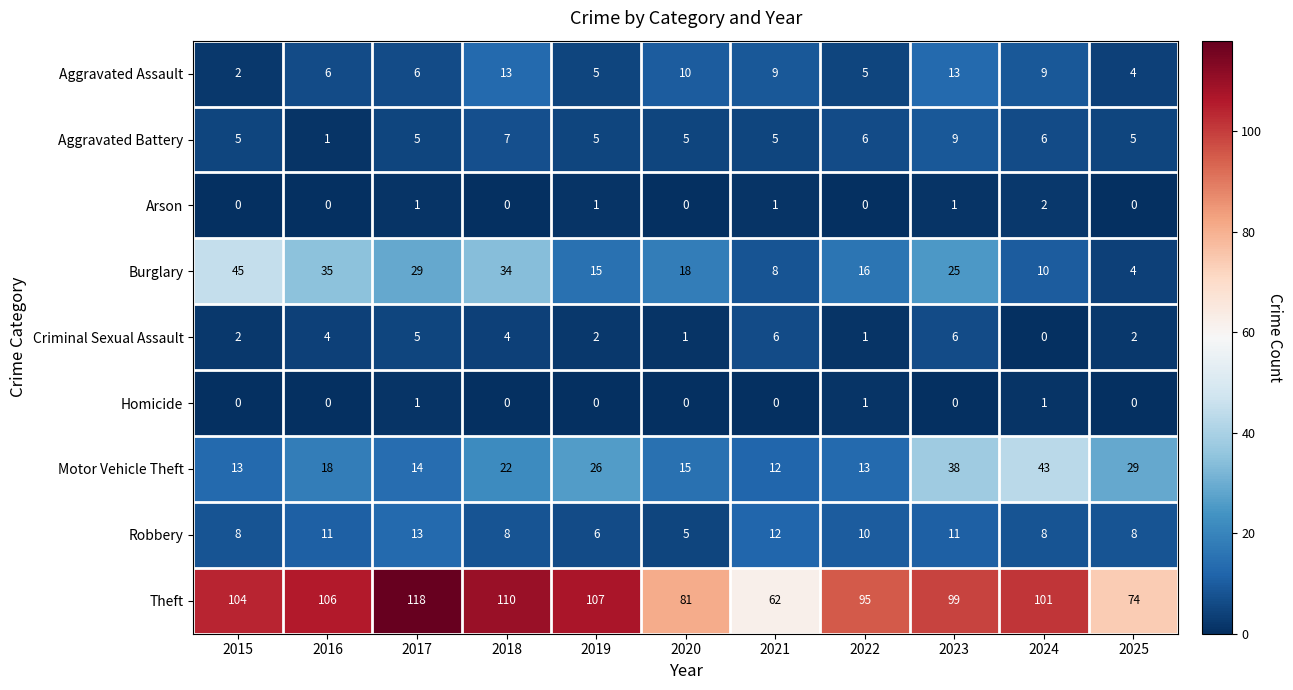

What is the maximum value shown in the chart?

118